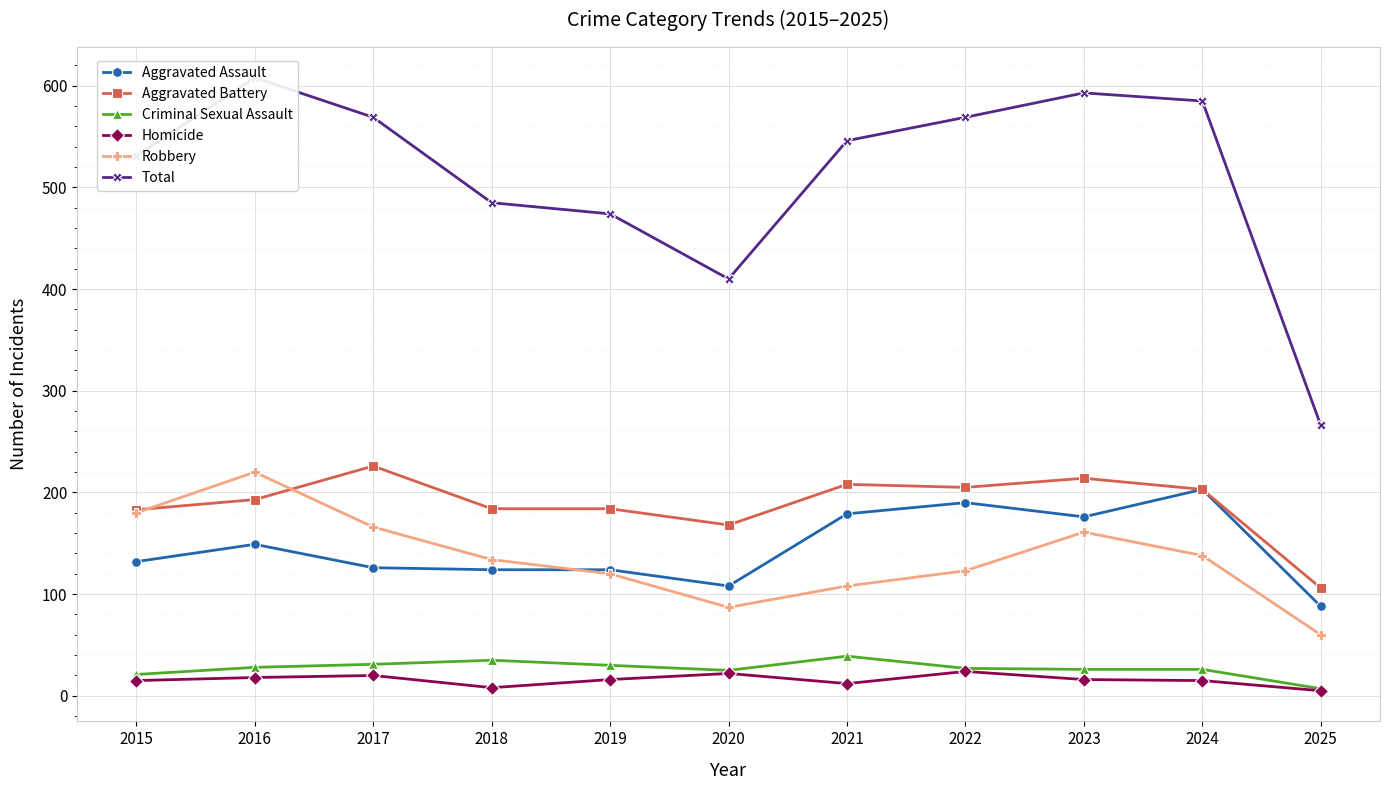

Which series has the largest range (max minus min)?

Total